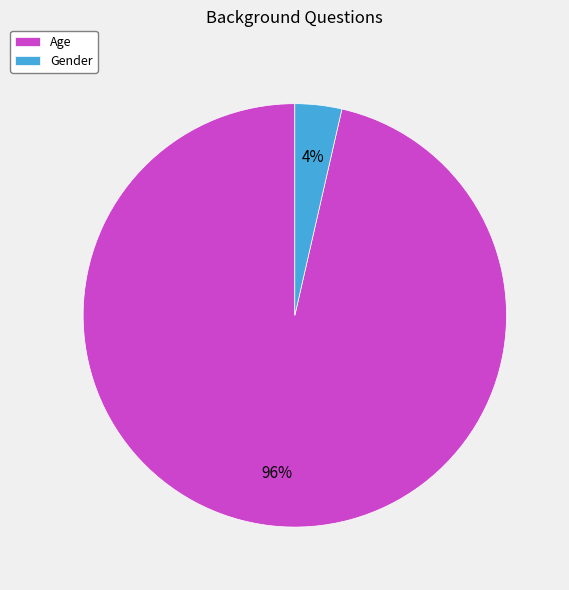

Which has a higher value, Gender or Age?

Age